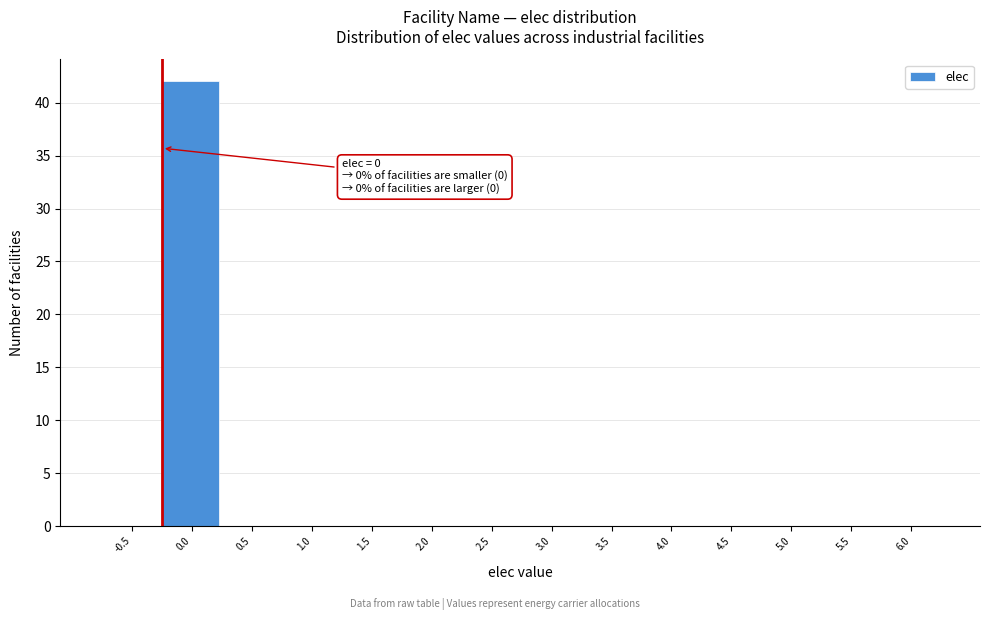

Reading left to right, what are all the values shown in this chart?

-0.5=0	0.0=42	0.5=0	1.0=0	1.5=0	2.0=0	2.5=0	3.0=0	3.5=0	4.0=0	4.5=0	5.0=0	5.5=0	6.0=0